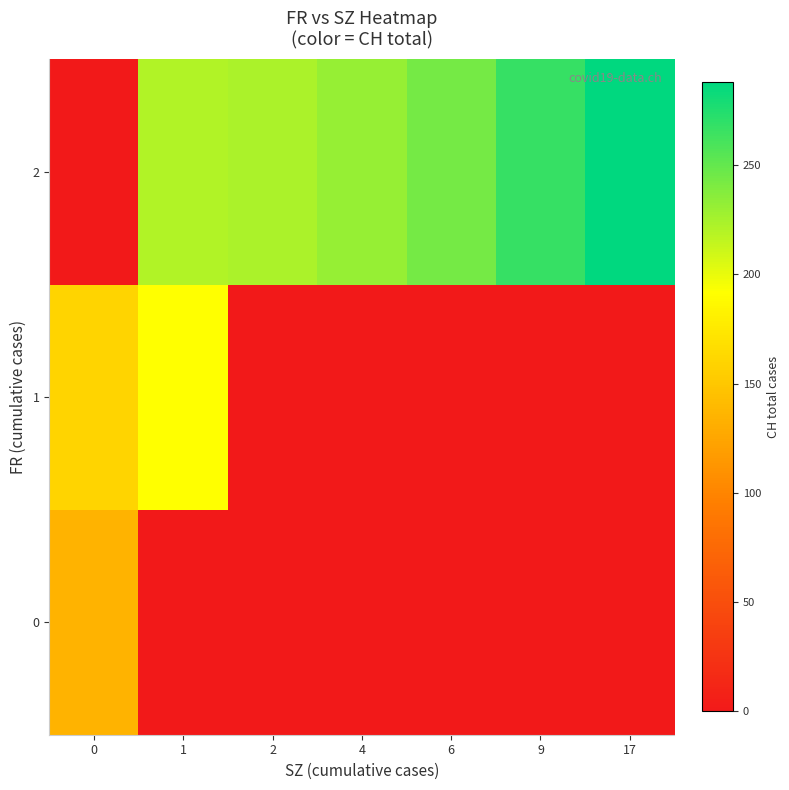

At which category is the sum across all series the highest?

1